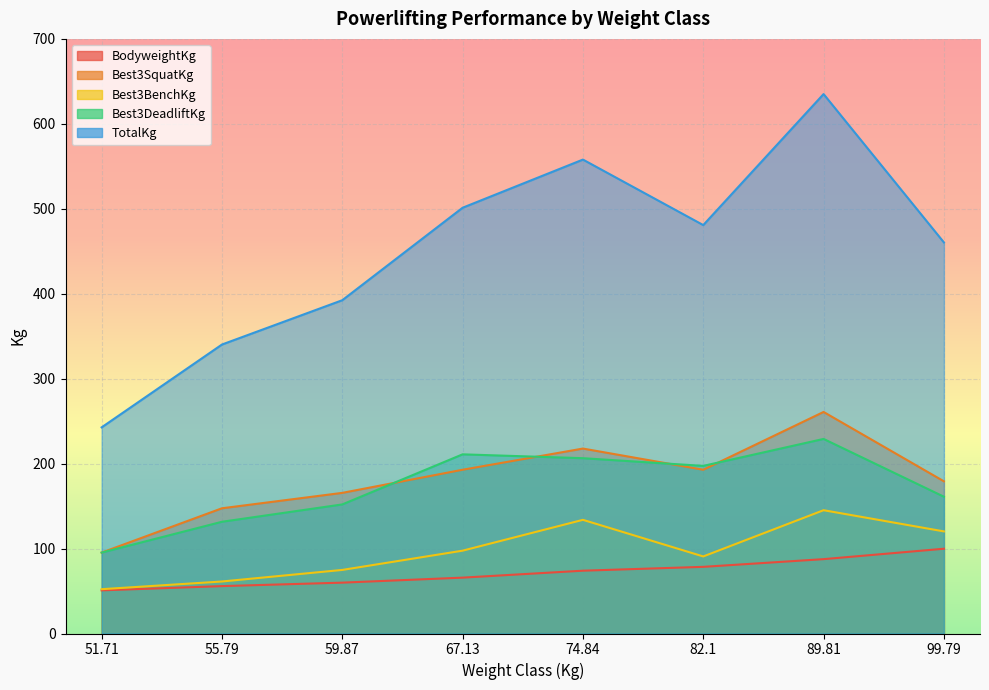

What is the greatest value displayed?

635.0